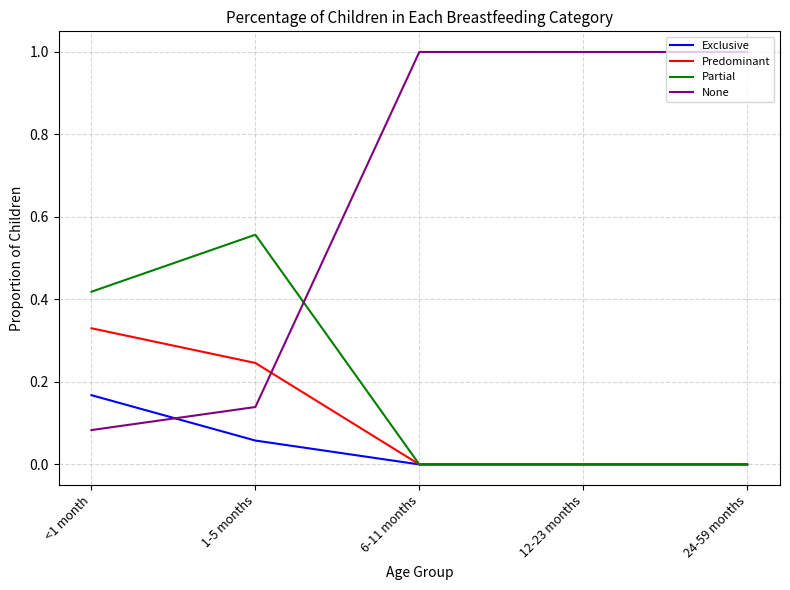

What position from the right is 6-11 months?

3